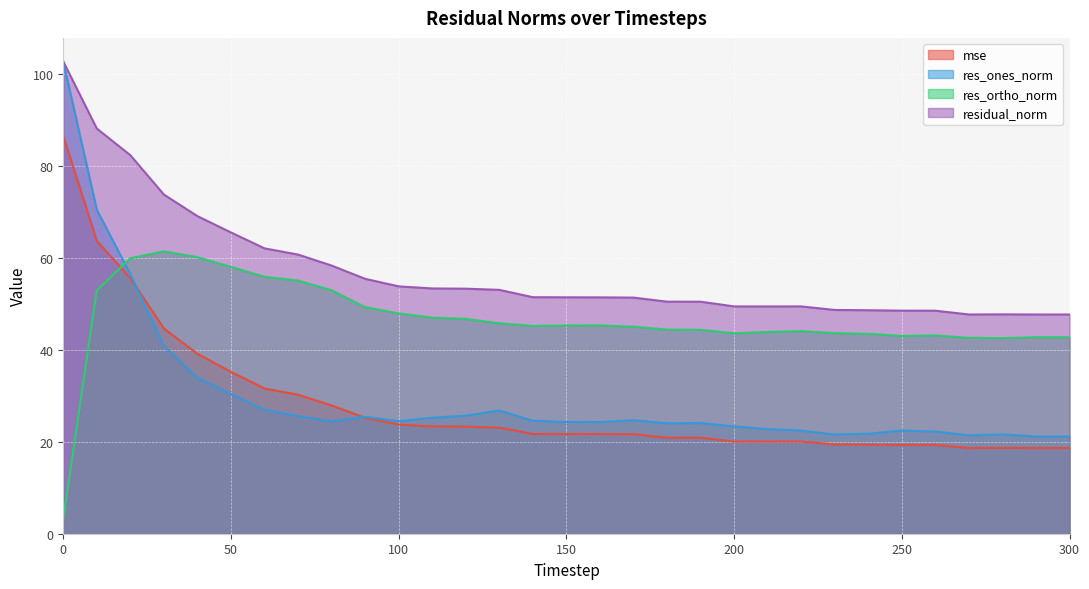

How many interior local valleys does the mse series have?

2